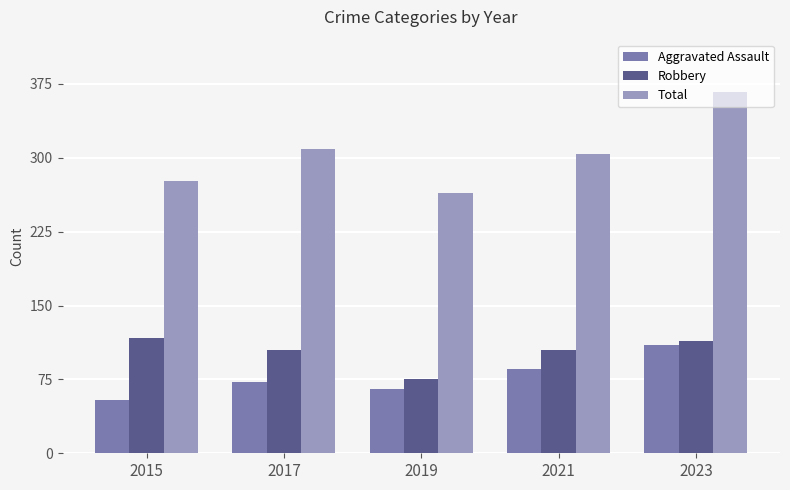

At how many categories does at least one series exceed 68?

5